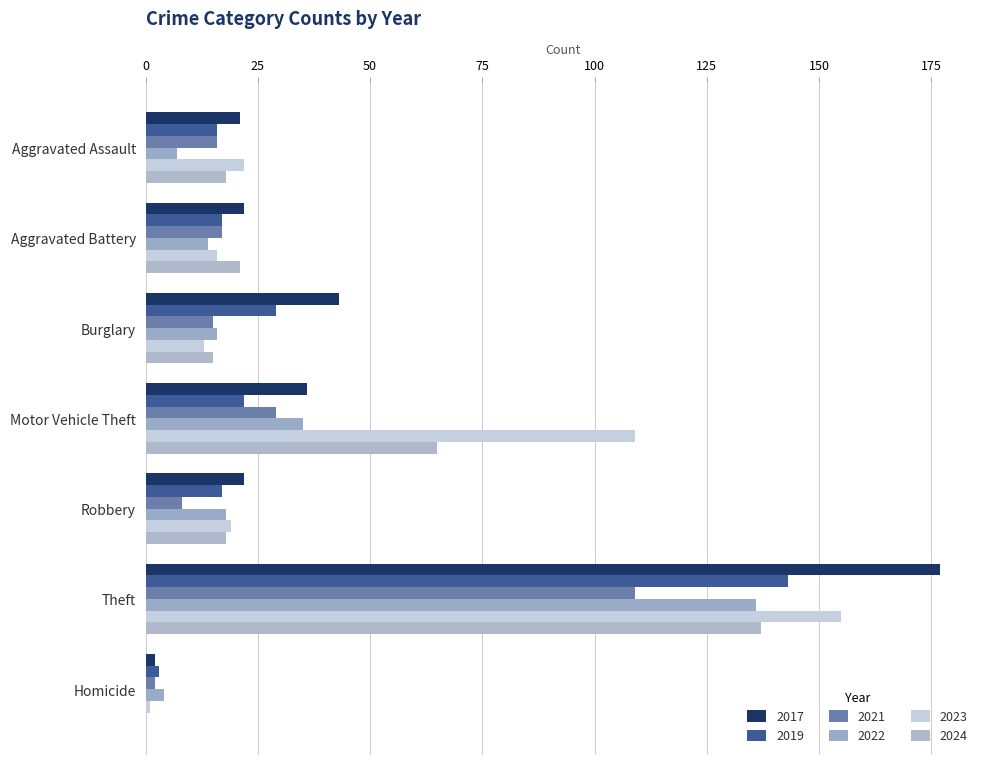

Between Motor Vehicle Theft and Burglary, which is larger?

Burglary